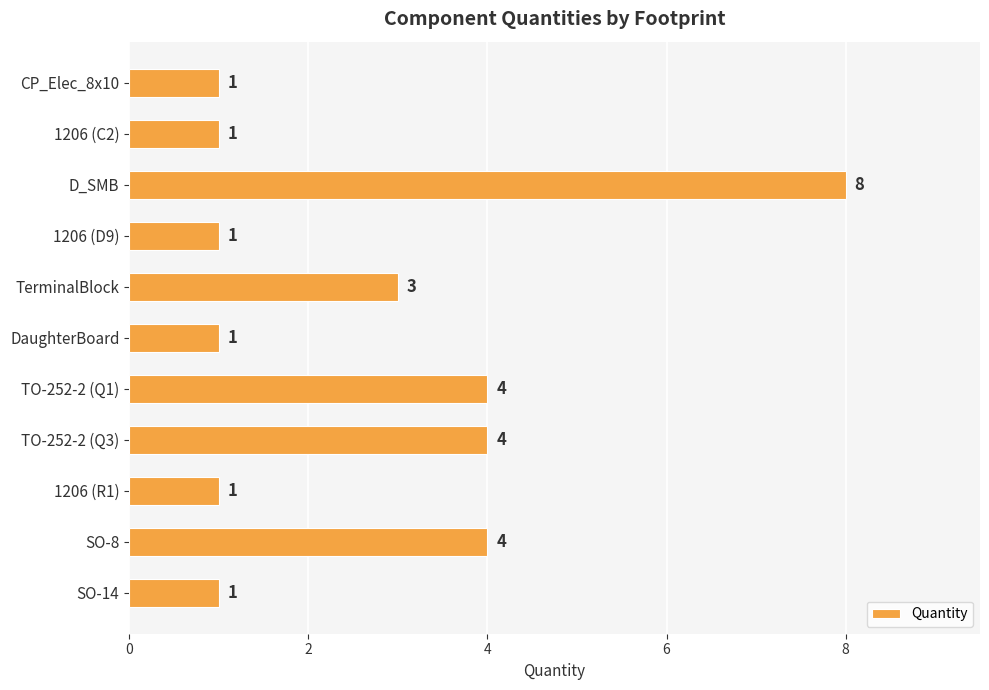

What is the value of the 5th bar from the top?

3